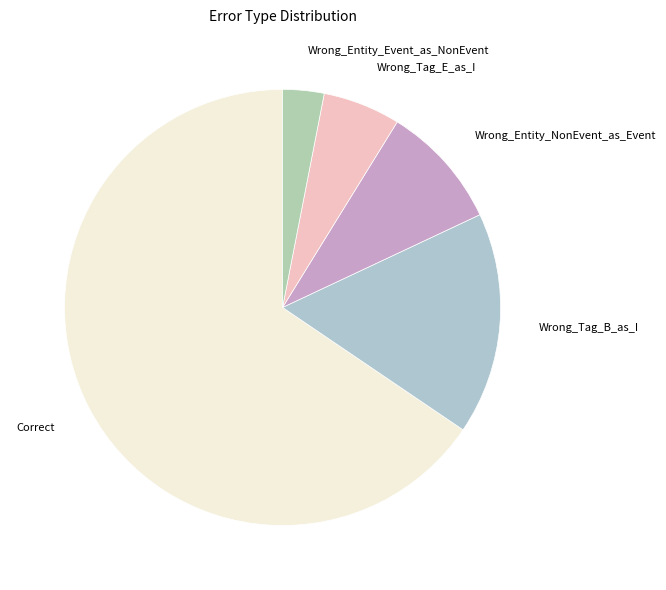

How many segments does this pie chart have?

5